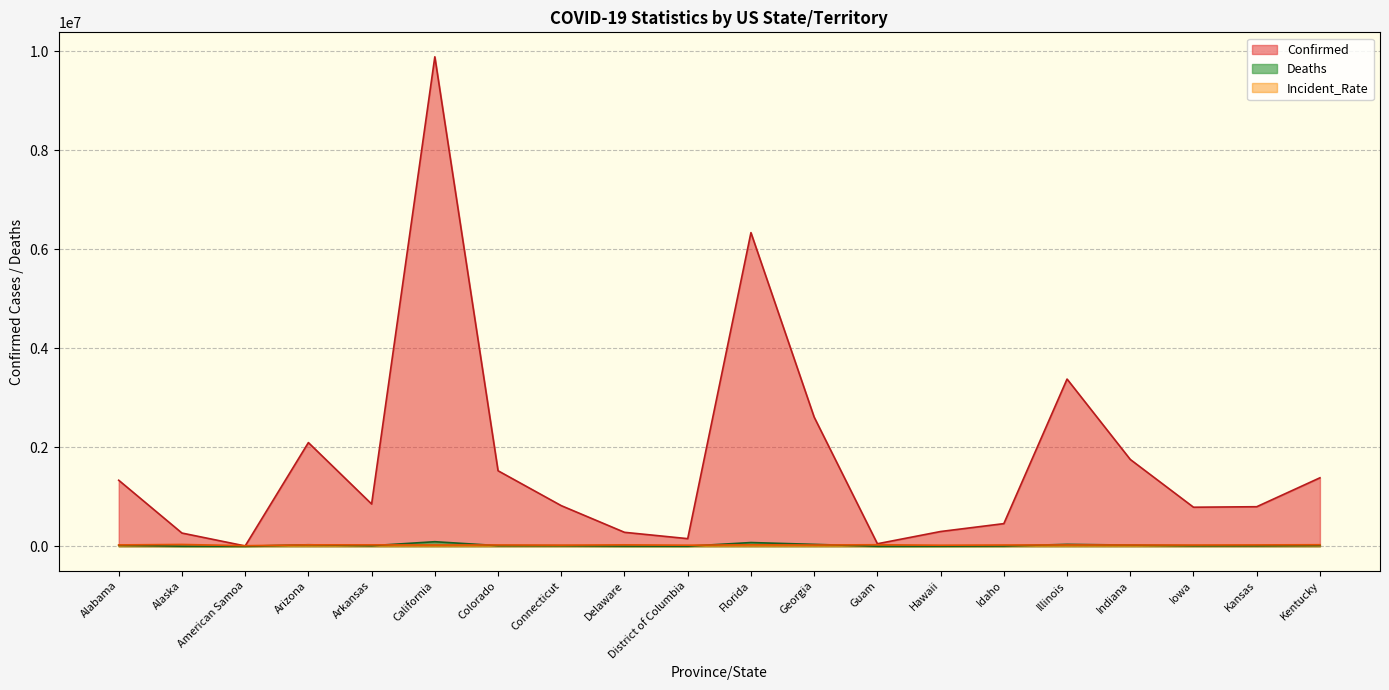

What is the value of the Incident_Rate point at the 1st from the left?

27189.2